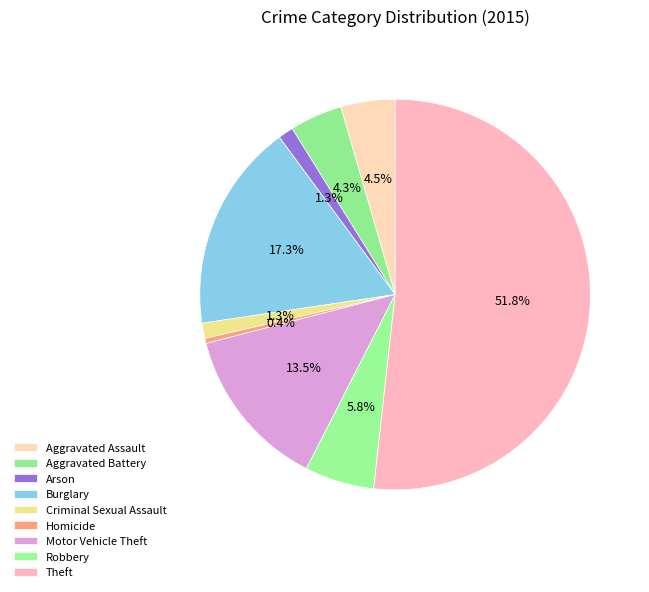

To the nearest percent, what is the difference between the Criminal Sexual Assault and Homicide slice percentages?

1%